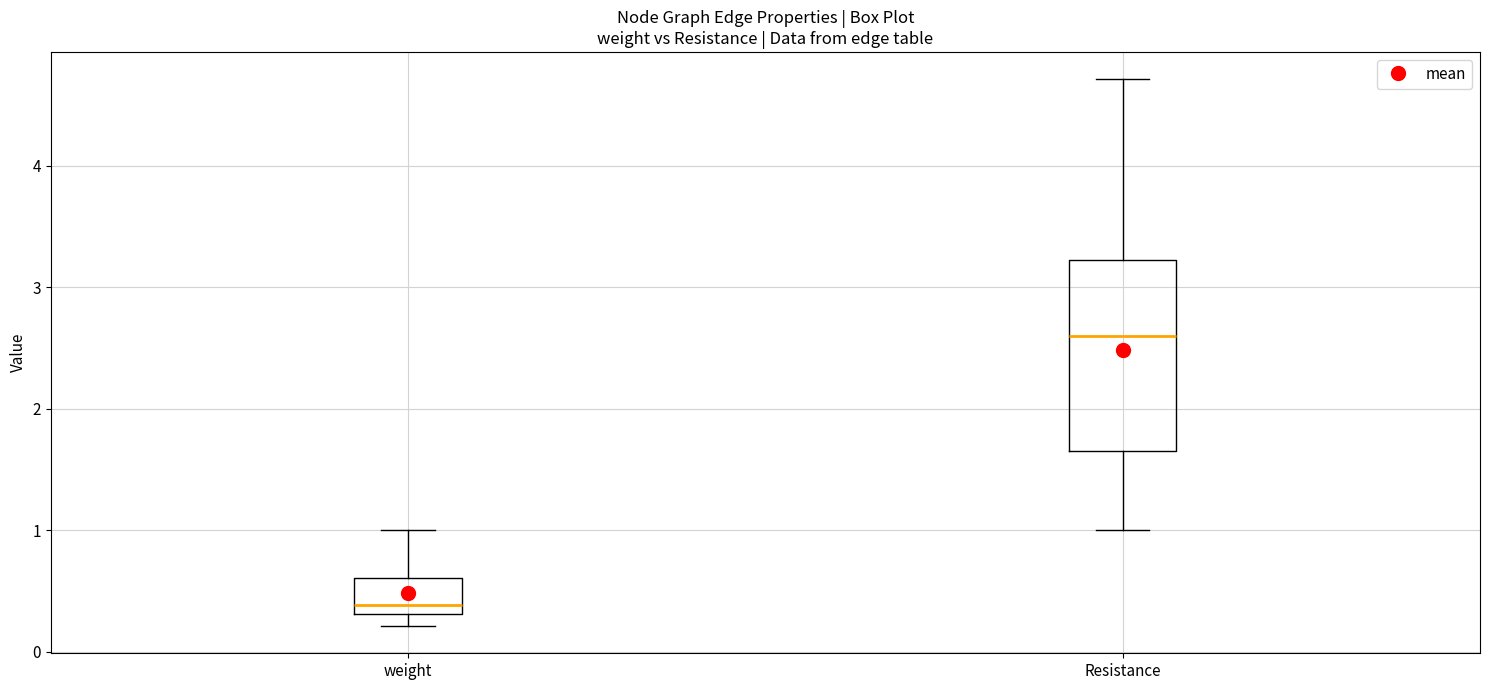

Reading left to right, read every box against the y-axis: the position of its median line, the range the box covers, and the ends of its whiskers. The values are not printed on the chart, so give them approximately, as read against the axis.

weight: median 0.4, box 0.3 to 0.6, whiskers 0.2 to 1.0
Resistance: median 2.6, box 1.7 to 3.2, whiskers 1.0 to 4.7